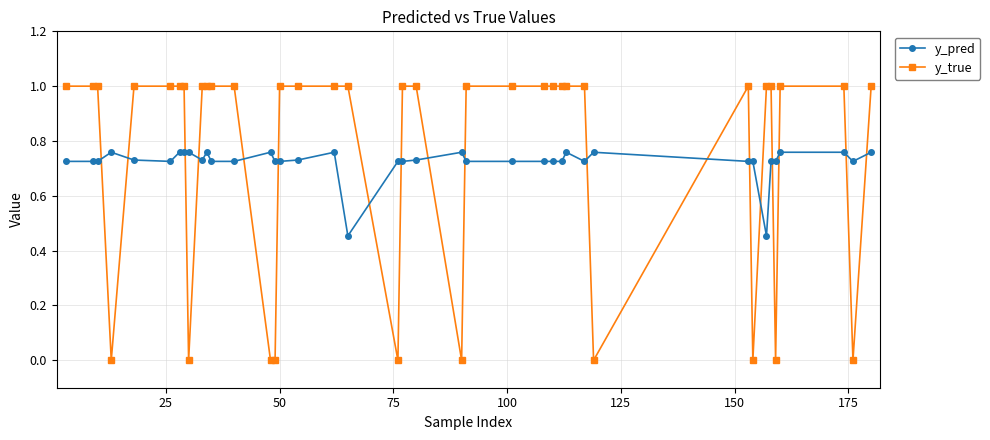

How many series are shown in this chart?

2